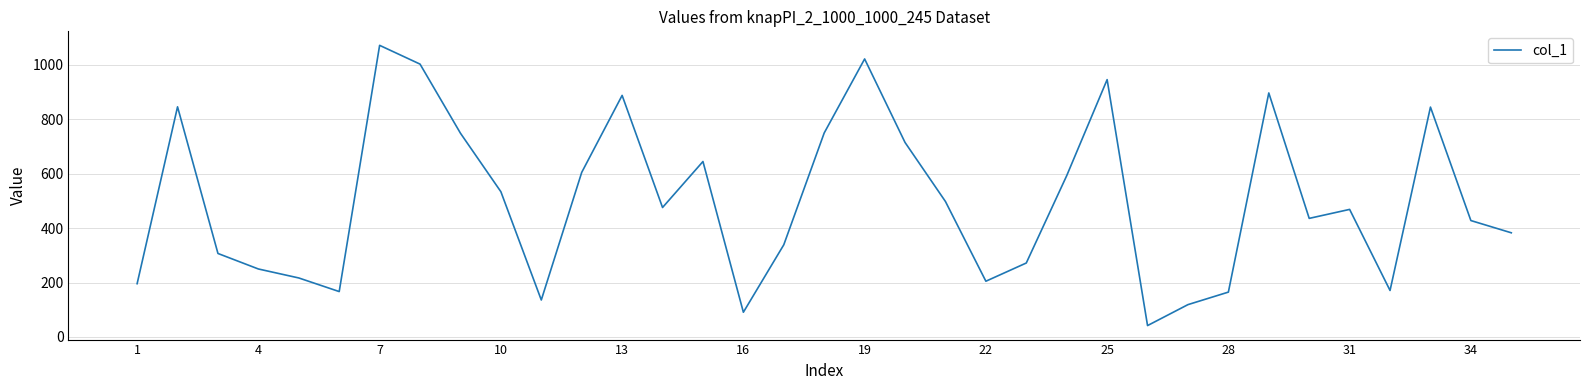

What is the minimum value shown in the chart?

42